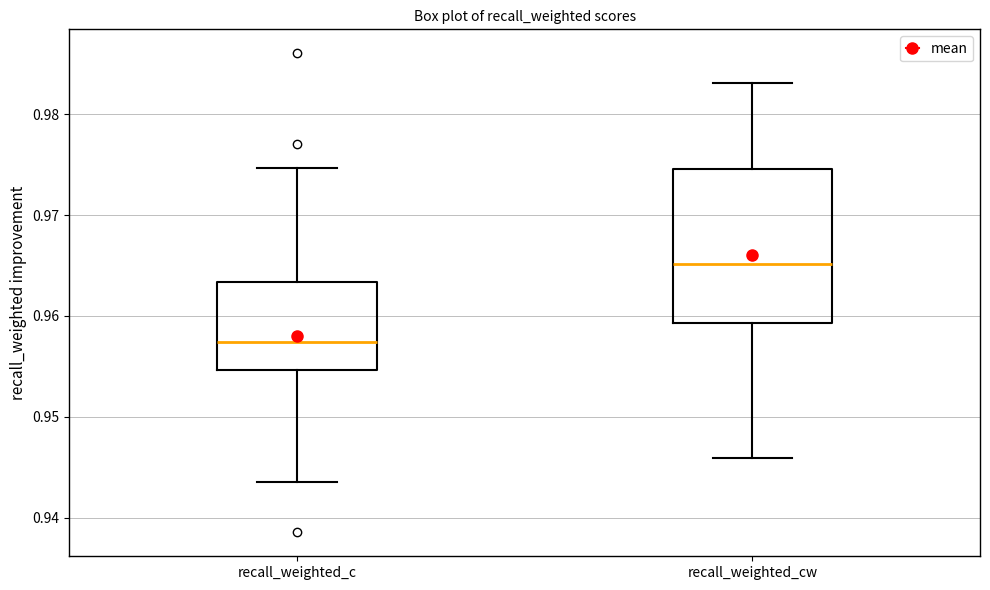

Reading left to right, read every box against the y-axis: the position of its median line, the range the box covers, and the ends of its whiskers. The values are not printed on the chart, so give them approximately, as read against the axis.

recall_weighted_c: median 0.957, box 0.955 to 0.963, whiskers 0.943 to 0.975
recall_weighted_cw: median 0.965, box 0.959 to 0.975, whiskers 0.946 to 0.983